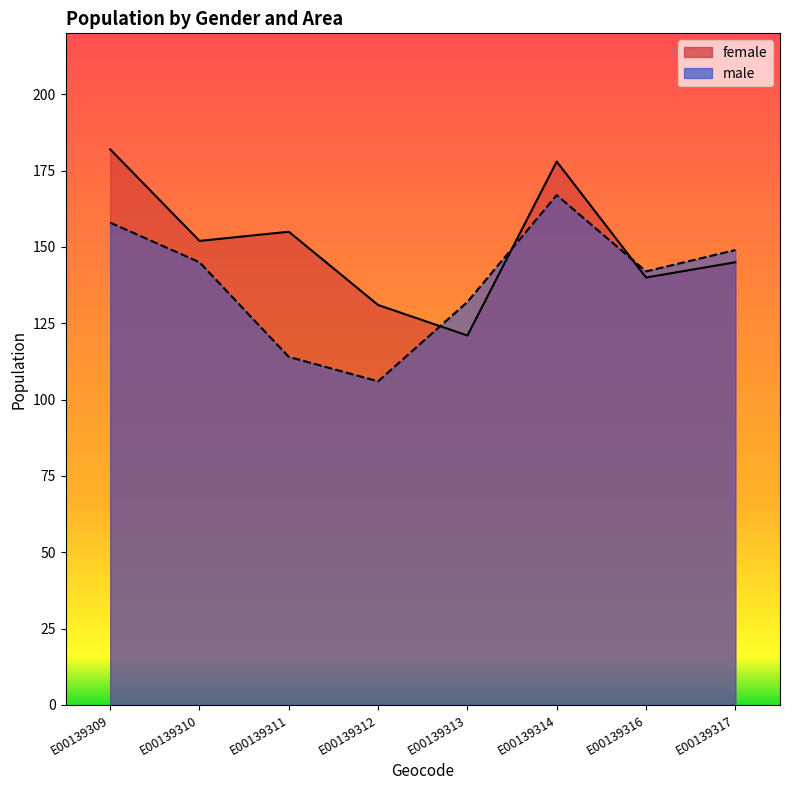

At which label does female reach its minimum?

E00139313